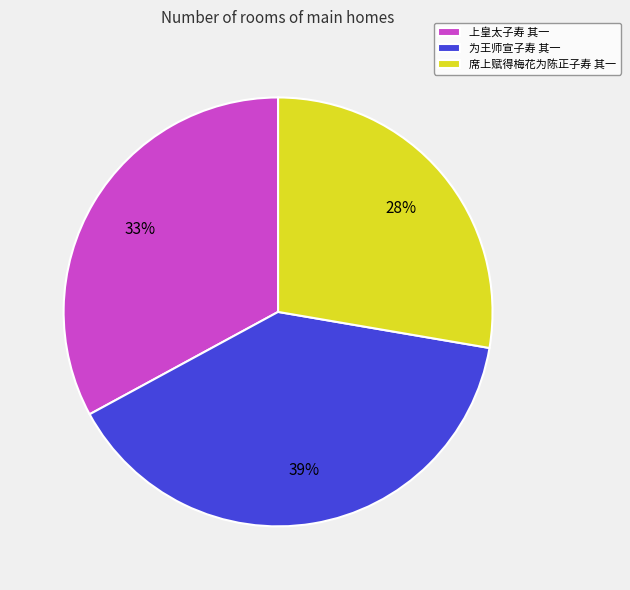

How many segments does this pie chart have?

3